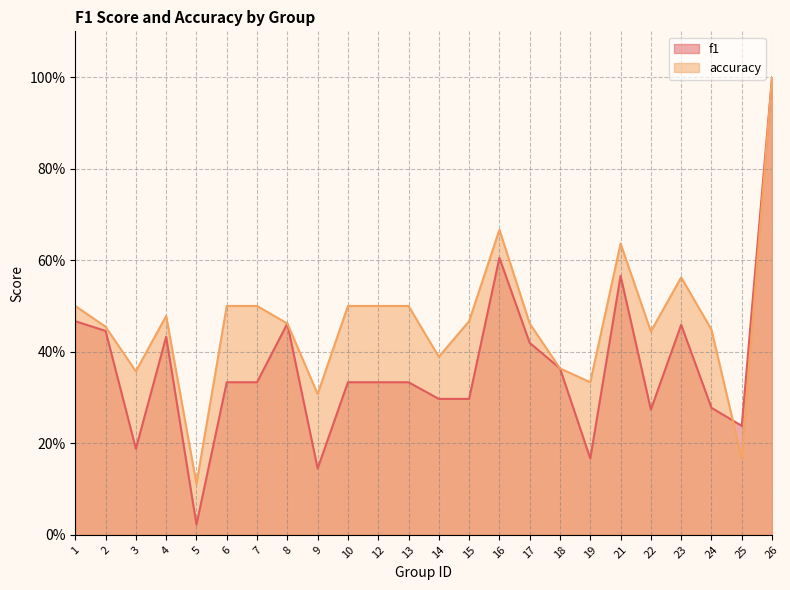

Reading right to left, extract all data points from this chart.

f1: 26=1.0	25=0.2	24=0.3	23=0.5	22=0.3	21=0.6	19=0.2	18=0.4	17=0.4	16=0.6	15=0.3	14=0.3	13=0.3	12=0.3	10=0.3	9=0.1	8=0.5	7=0.3	6=0.3	5=0.0	4=0.4	3=0.2	2=0.4	1=0.5
accuracy: 26=1.0	25=0.2	24=0.4	23=0.6	22=0.4	21=0.6	19=0.3	18=0.4	17=0.5	16=0.7	15=0.5	14=0.4	13=0.5	12=0.5	10=0.5	9=0.3	8=0.5	7=0.5	6=0.5	5=0.1	4=0.5	3=0.4	2=0.5	1=0.5